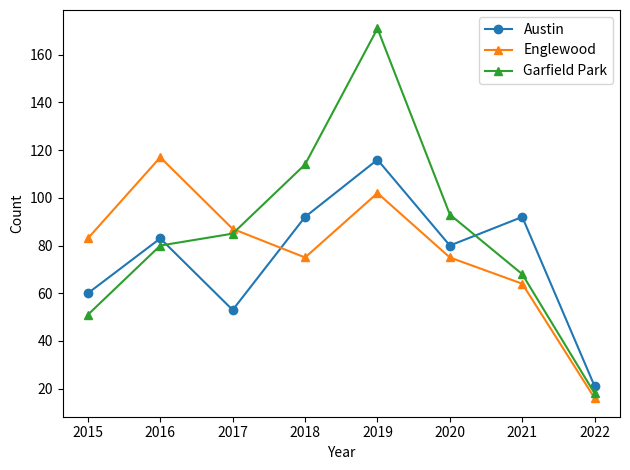

Does the chart display data point markers on the line(s)?

Yes